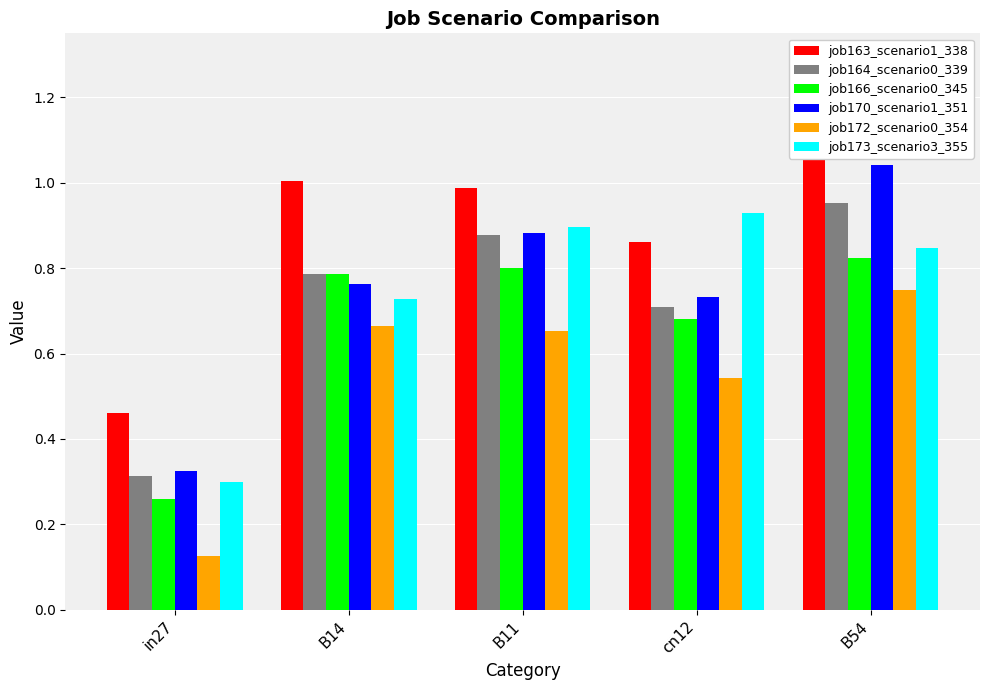

Which label corresponds to the largest value in the chart?

B54